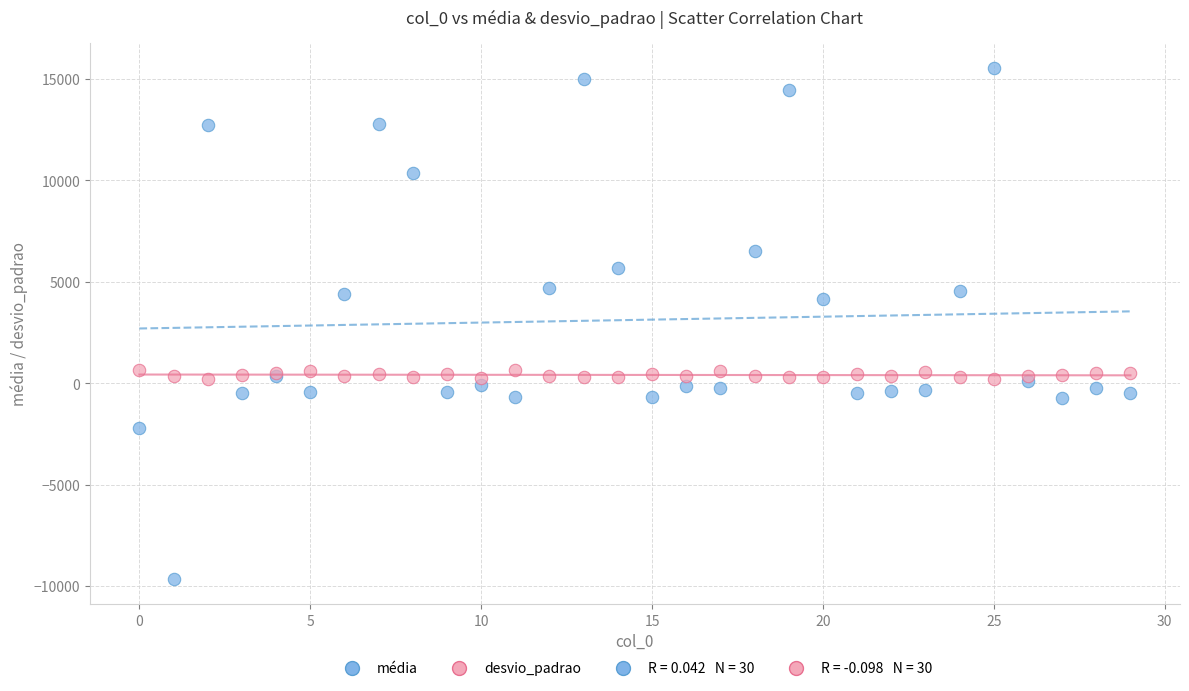

Which series reaches the maximum Y coordinate?

média